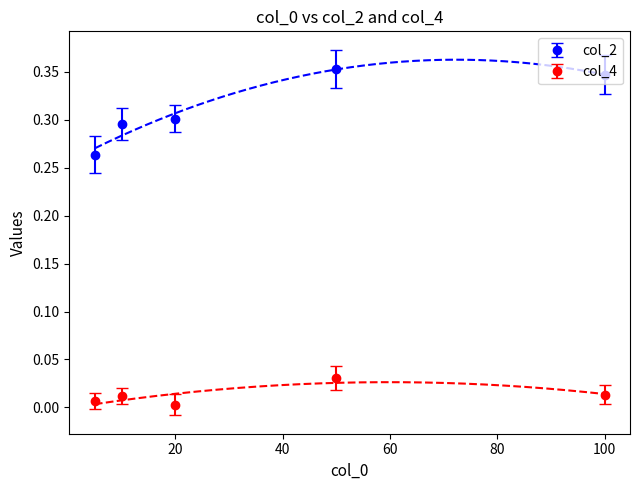

True or false: col_4 and col_2 cross at least once.

False